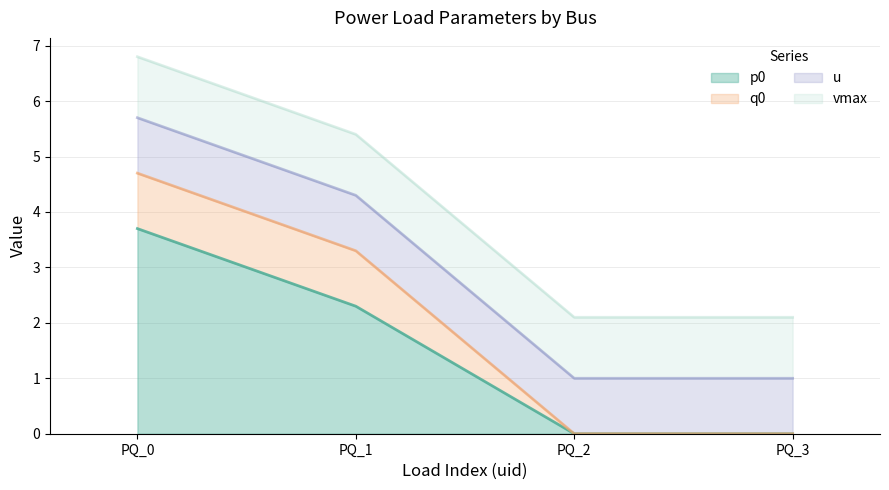

At PQ_1, list the series in order from largest to smallest.

p0, vmax, q0, u